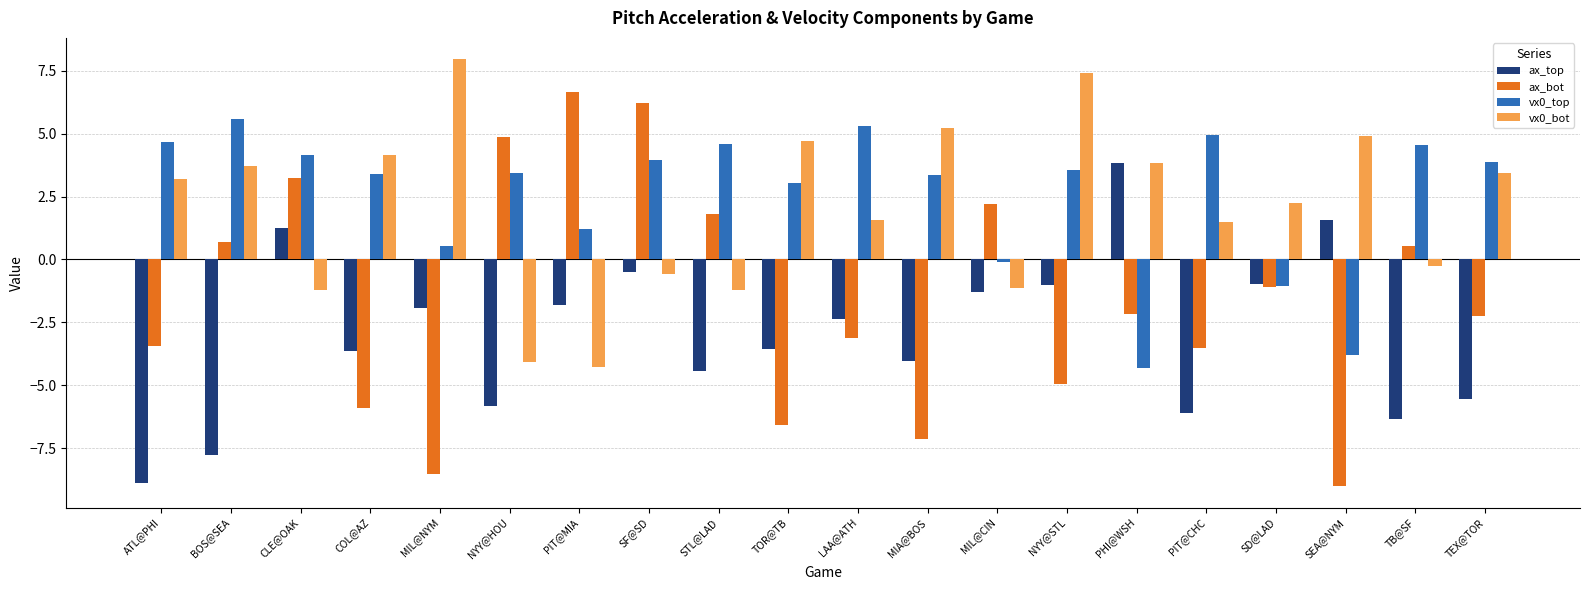

The value of vx0_bot at MIL@CIN is -1.1. True or false?

True